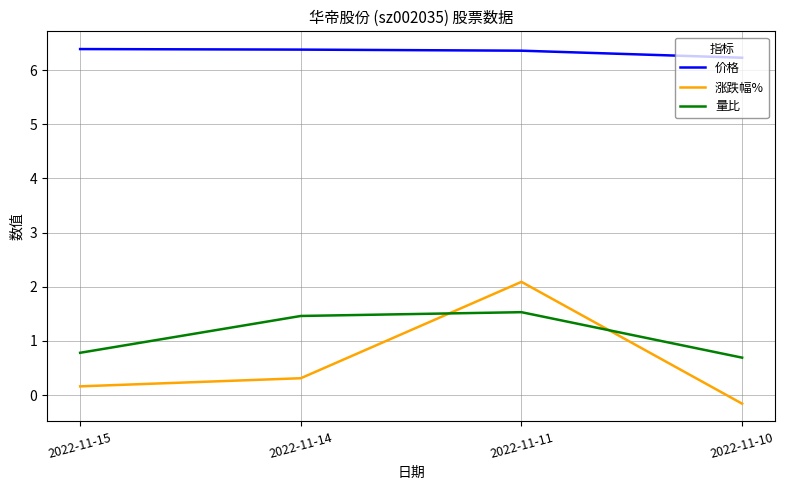

What is the average value of the 涨跌幅% series?

0.6